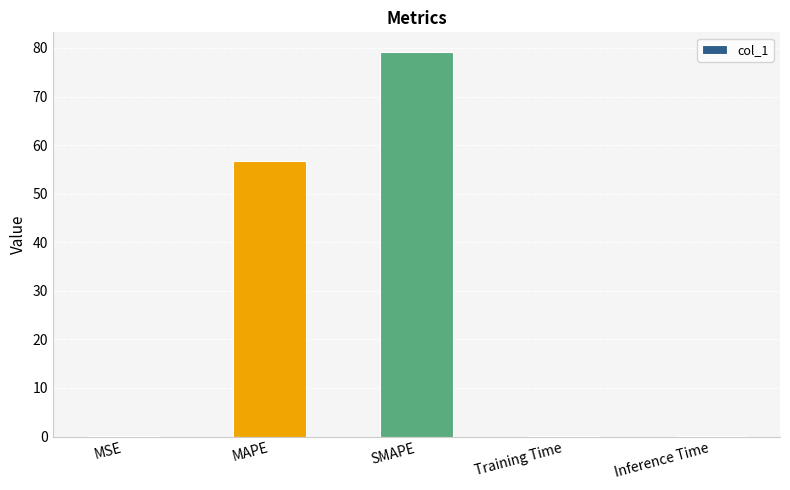

What is the change in value from MAPE to SMAPE?

+22.5